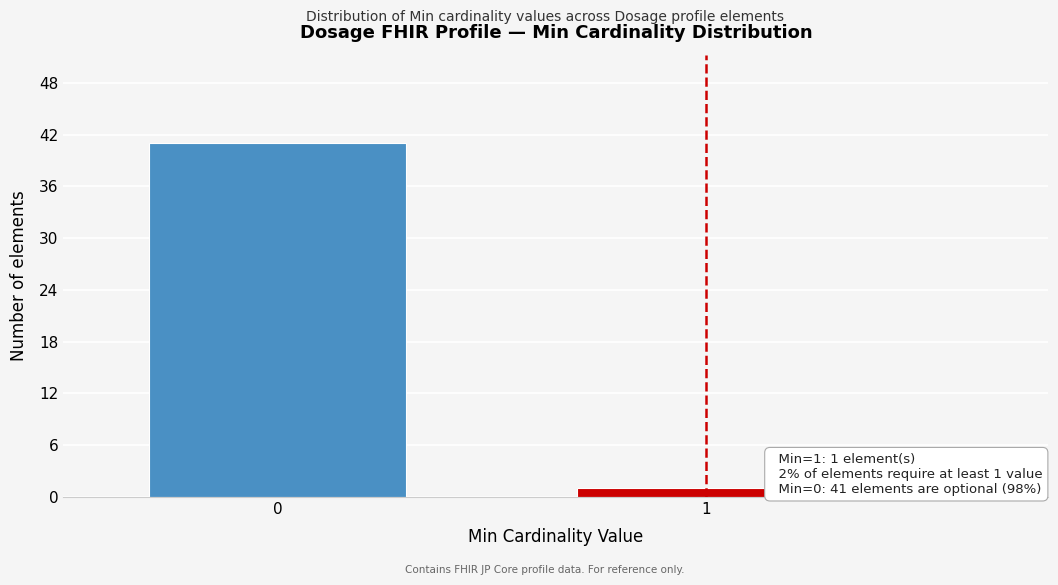

Reading left to right, transcribe all the data shown in this chart.

0=41	1=1